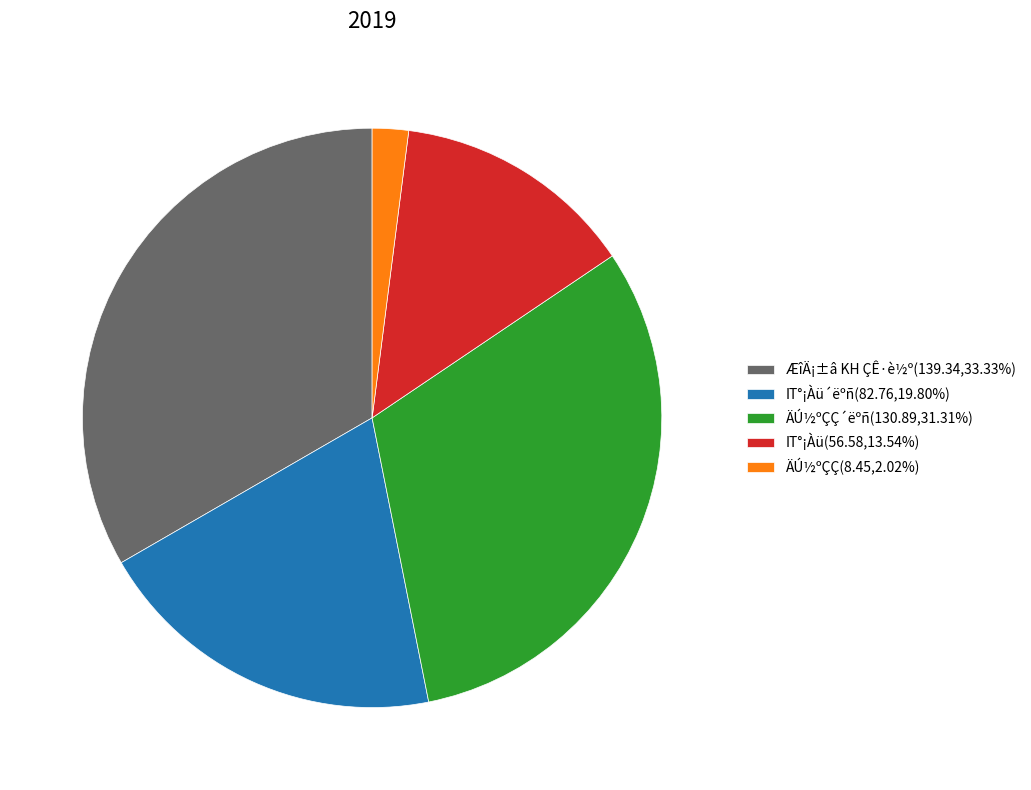

Does IT°¡Àü(56.58,13.54%) represent more than half of the total?

No